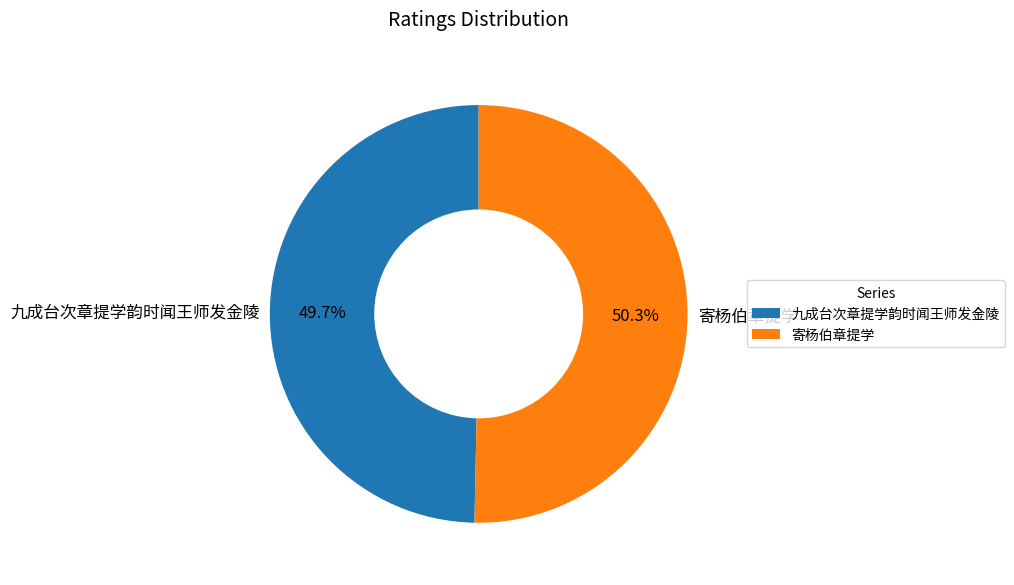

The 九成台次章提学韵时闻王师发金陵 slice represents 35% of the pie. True or false?

False